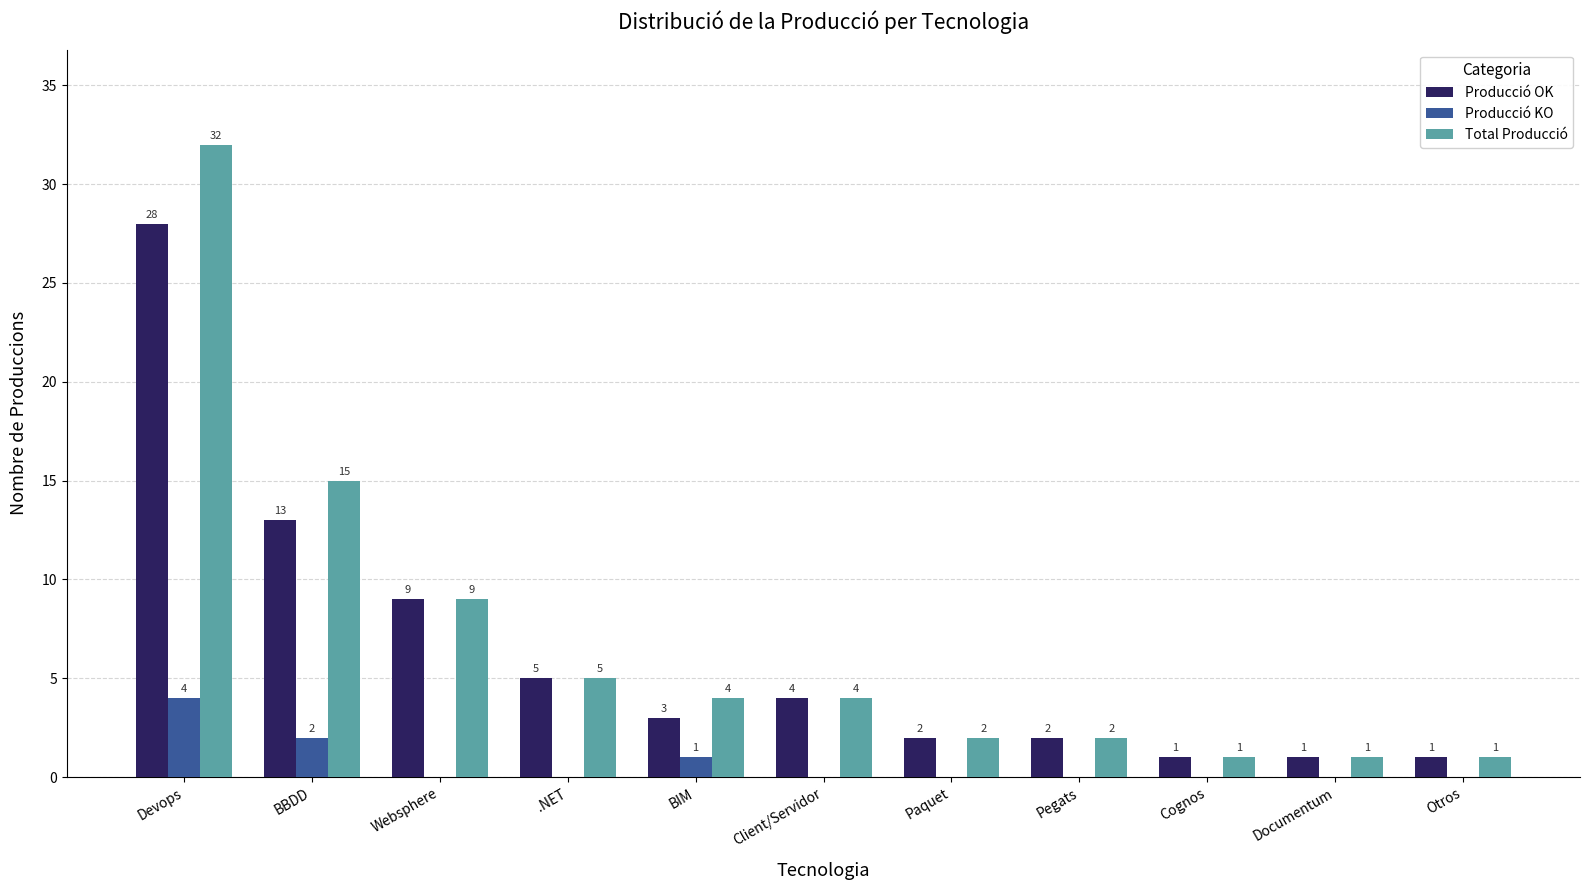

What is the total value across all series at BIM?

8